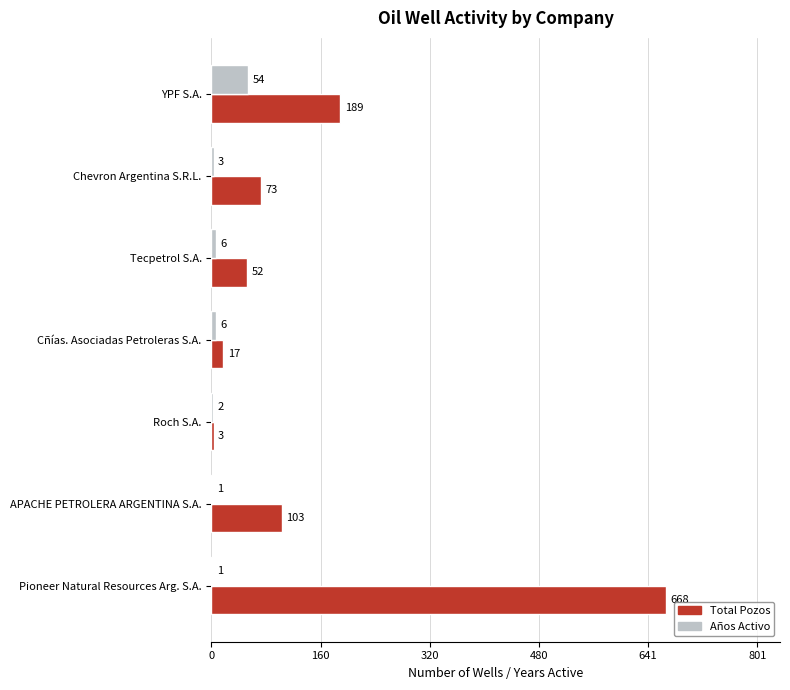

Between Tecpetrol S.A. and Roch S.A., which series saw the biggest shift?

Total Pozos